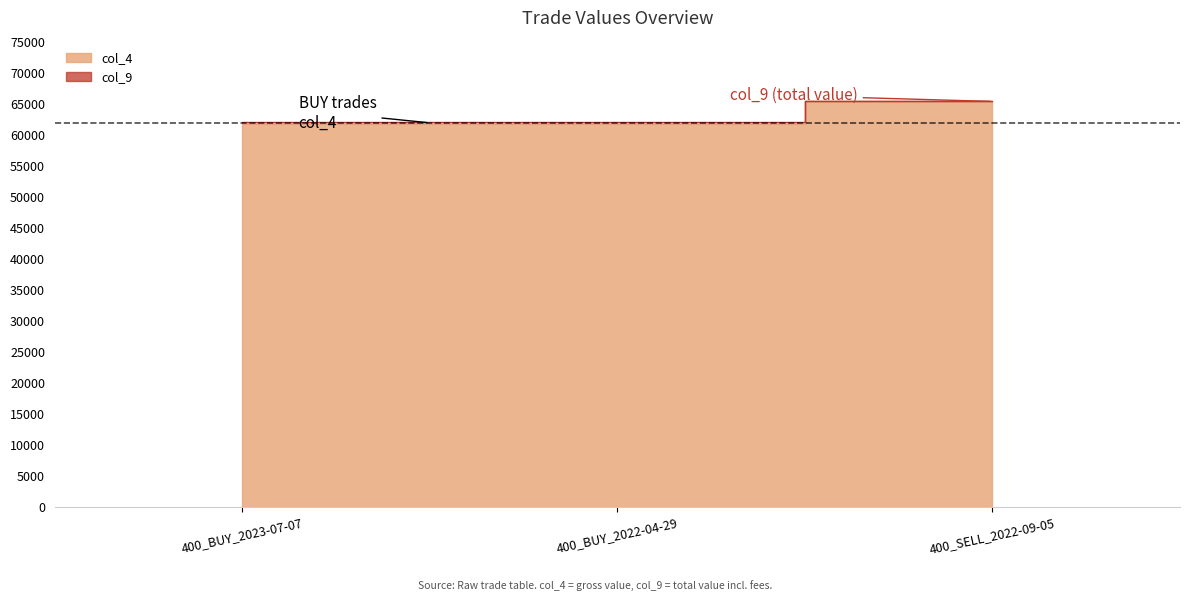

Reading right to left, what are all the values shown in this chart?

col_4: 65600.0	62000.0	62000.0
col_9: 65454.1	62137.3	62137.3